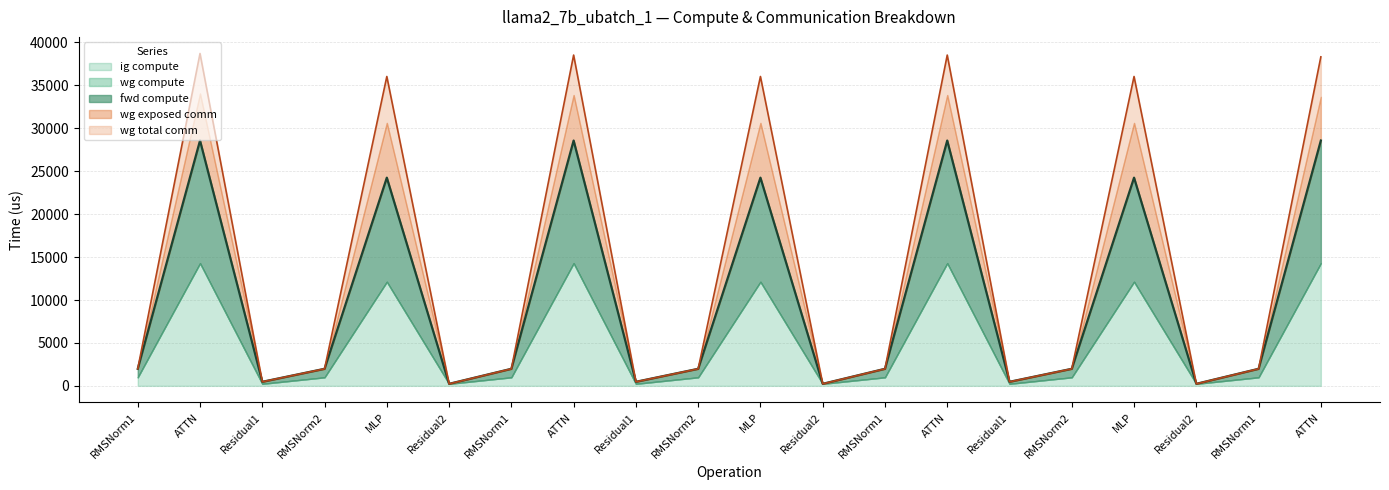

What is the sum of the fwd compute values at RMSNorm1 and RMSNorm1?

3971.5